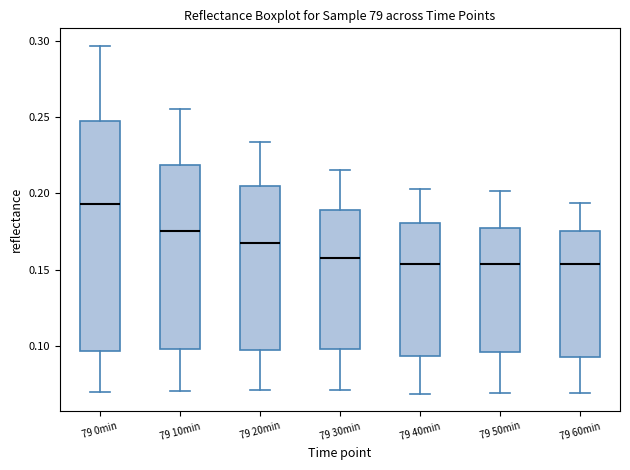

Which box has the highest median line?

79 0min